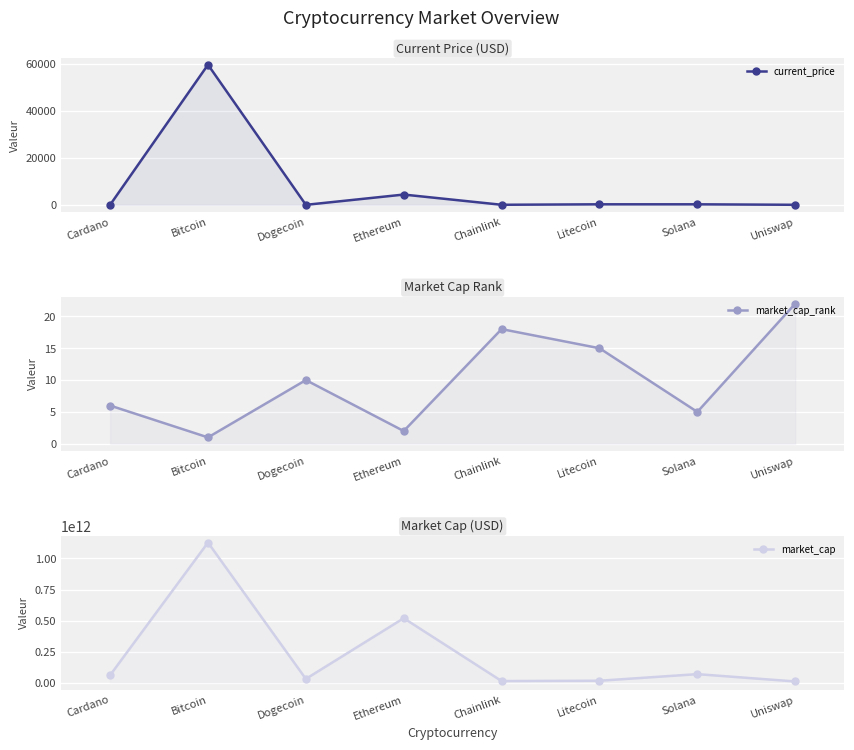

At which label does current_price reach its peak?

Bitcoin